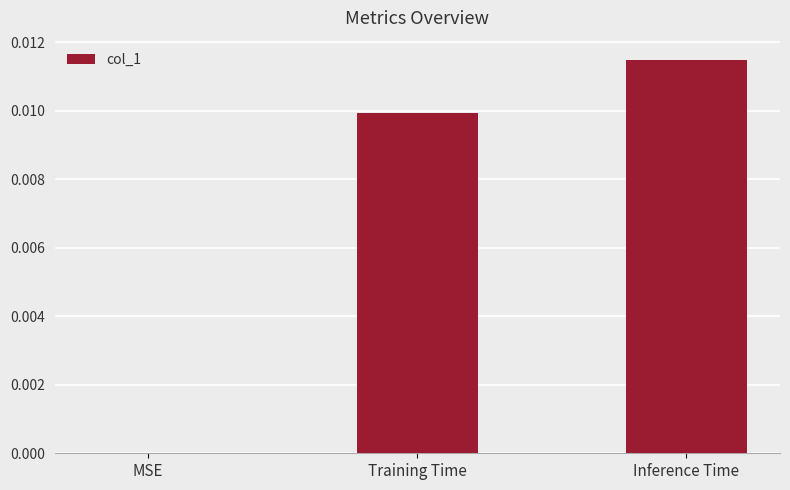

Which category has the highest value across all series?

Inference Time